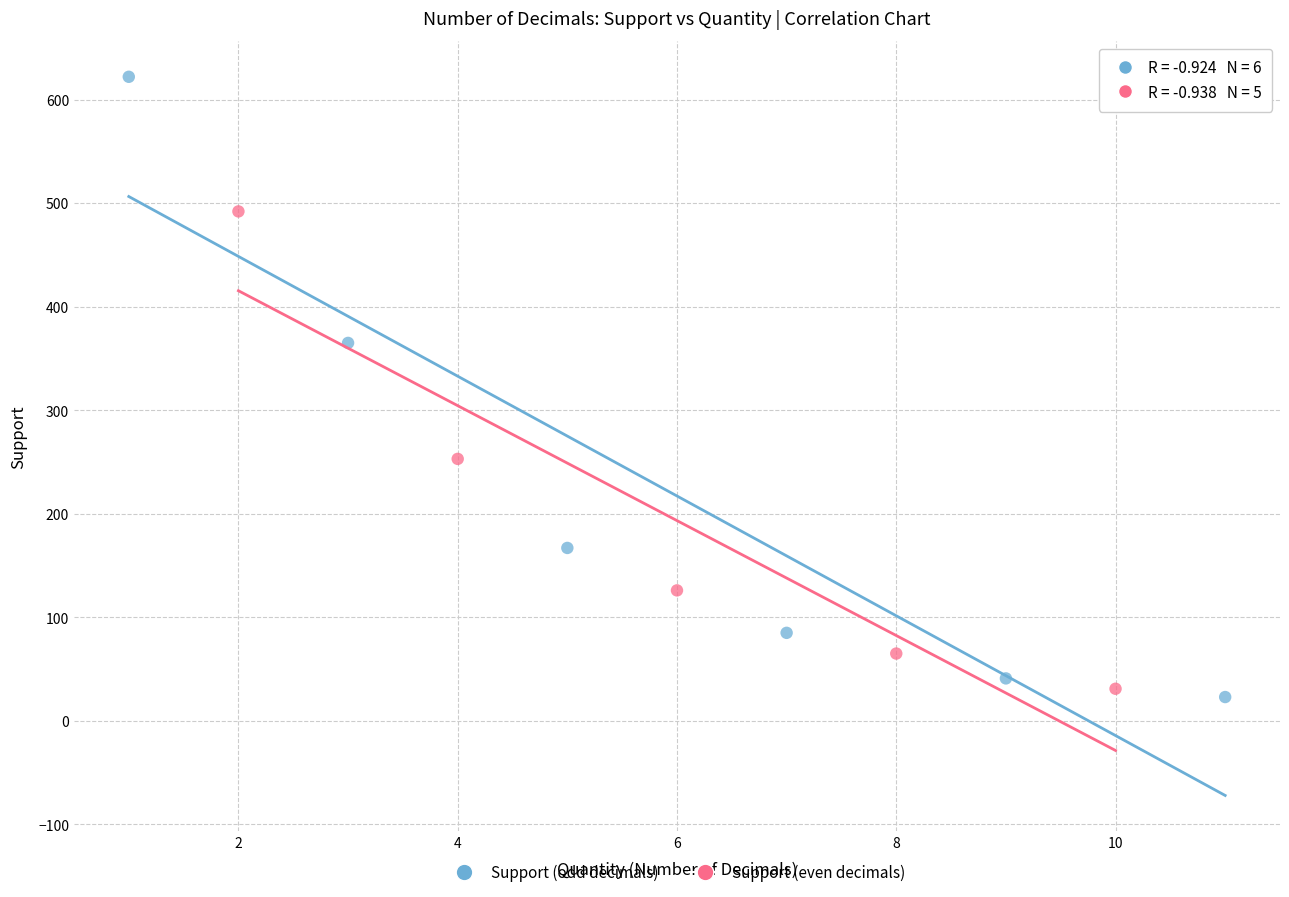

Which series has the largest Y range (max minus min)?

Support (odd decimals)